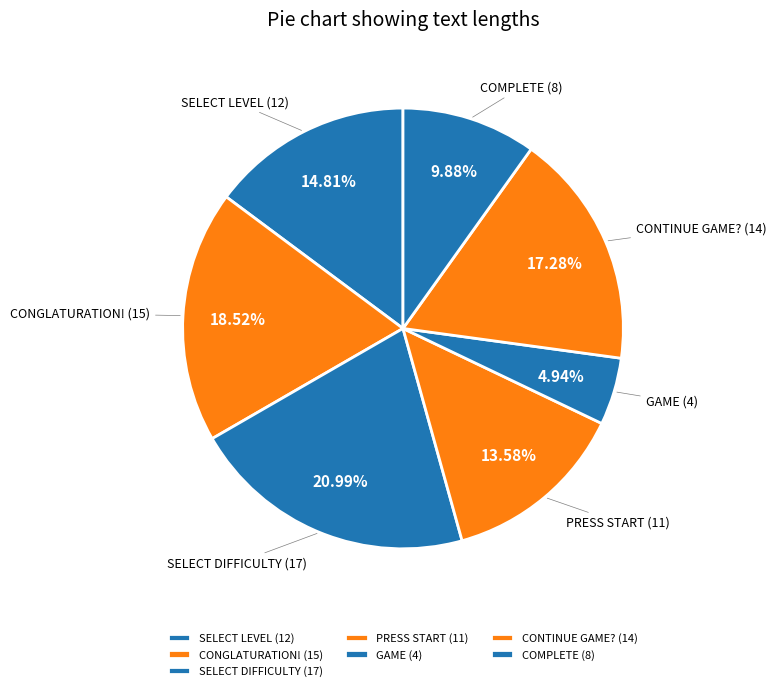

Combined, what portion of the pie is PRESS START and SELECT DIFFICULTY?

34.6%